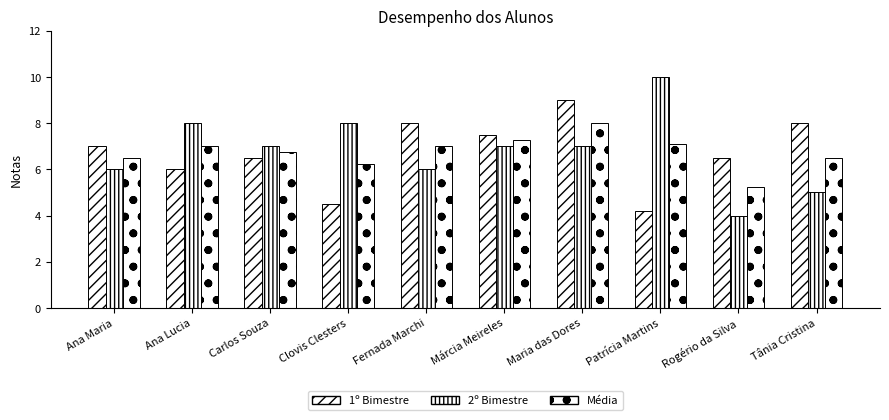

Between Ana Lucia and Carlos Souza, which series saw the biggest shift?

2º Bimestre